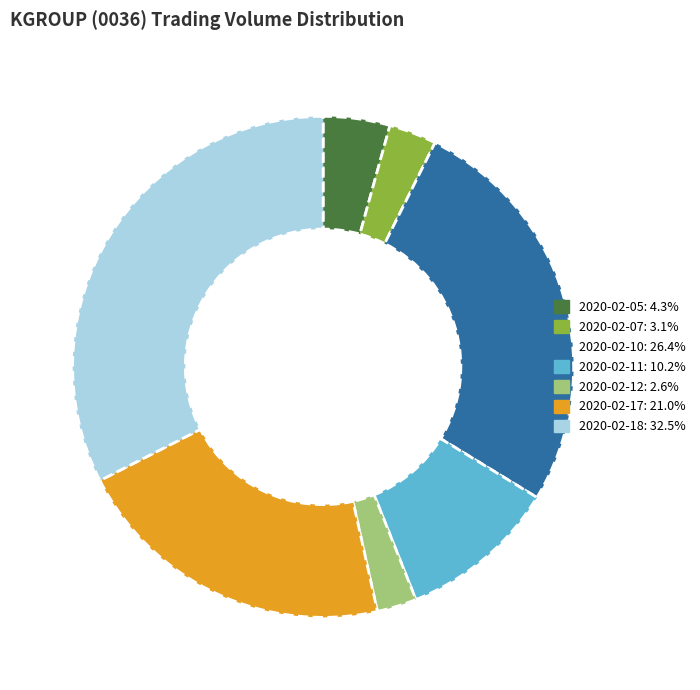

Does 2020-02-17 account for over 50% of the chart?

No